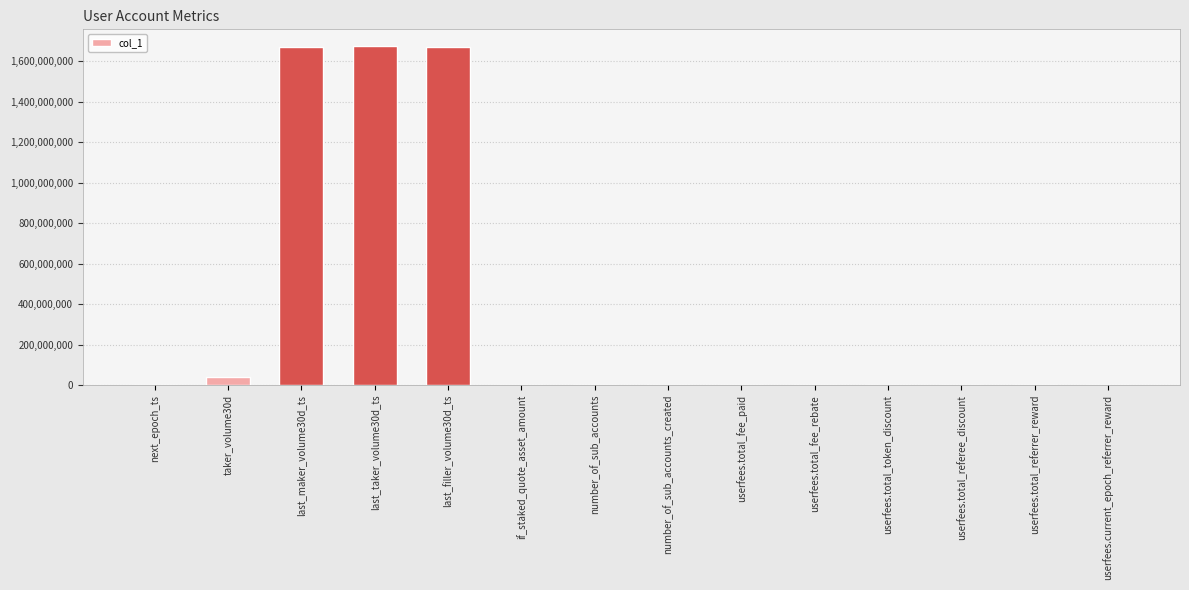

Which has a higher value, if_staked_quote_asset_amount or last_filler_volume30d_ts?

last_filler_volume30d_ts